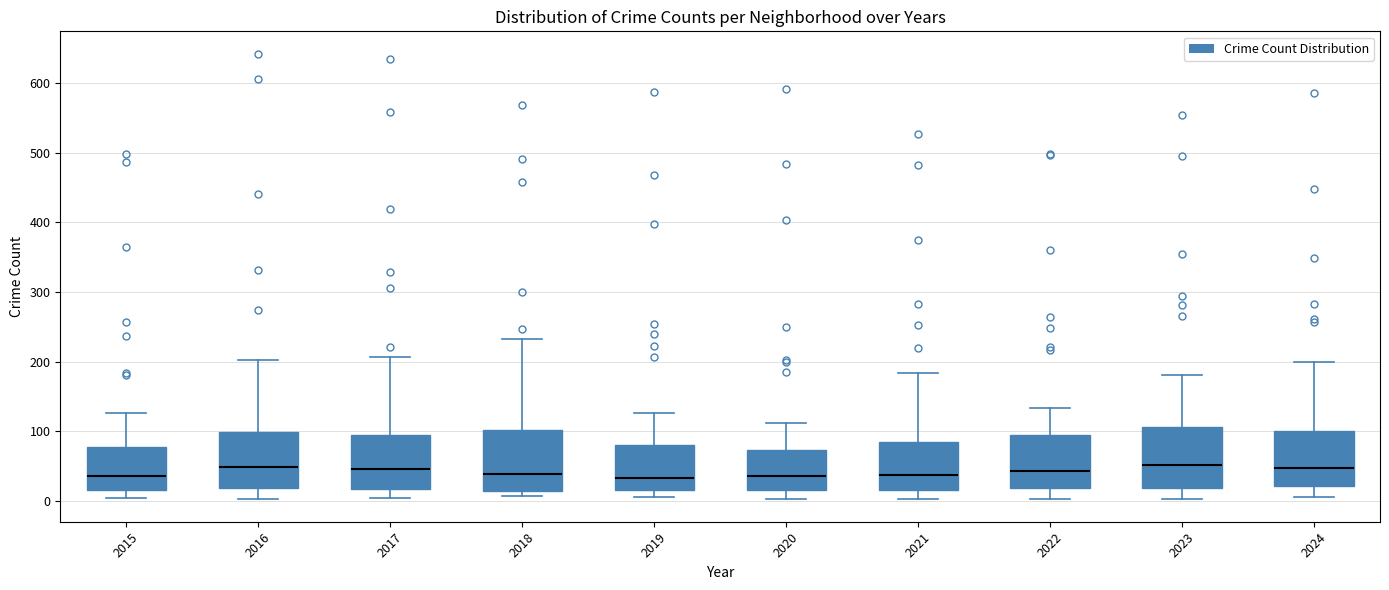

Reading left to right, read every box against the y-axis: the position of its median line, the range the box covers, and the ends of its whiskers. The values are not printed on the chart, so give them approximately, as read against the axis.

2015: median 40, box 20 to 80, whiskers 0 to 130
2016: median 50, box 20 to 100, whiskers 0 to 200
2017: median 50, box 20 to 100, whiskers 0 to 210
2018: median 40, box 10 to 100, whiskers 10 (just below the box's lower edge) to 230
2019: median 30, box 20 to 80, whiskers 10 to 130
2020: median 40, box 20 to 70, whiskers 0 to 110
2021: median 40, box 20 to 80, whiskers 0 to 180
2022: median 40, box 20 to 90, whiskers 0 to 130
2023: median 50, box 20 to 110, whiskers 0 to 180
2024: median 50, box 20 to 100, whiskers 10 to 200